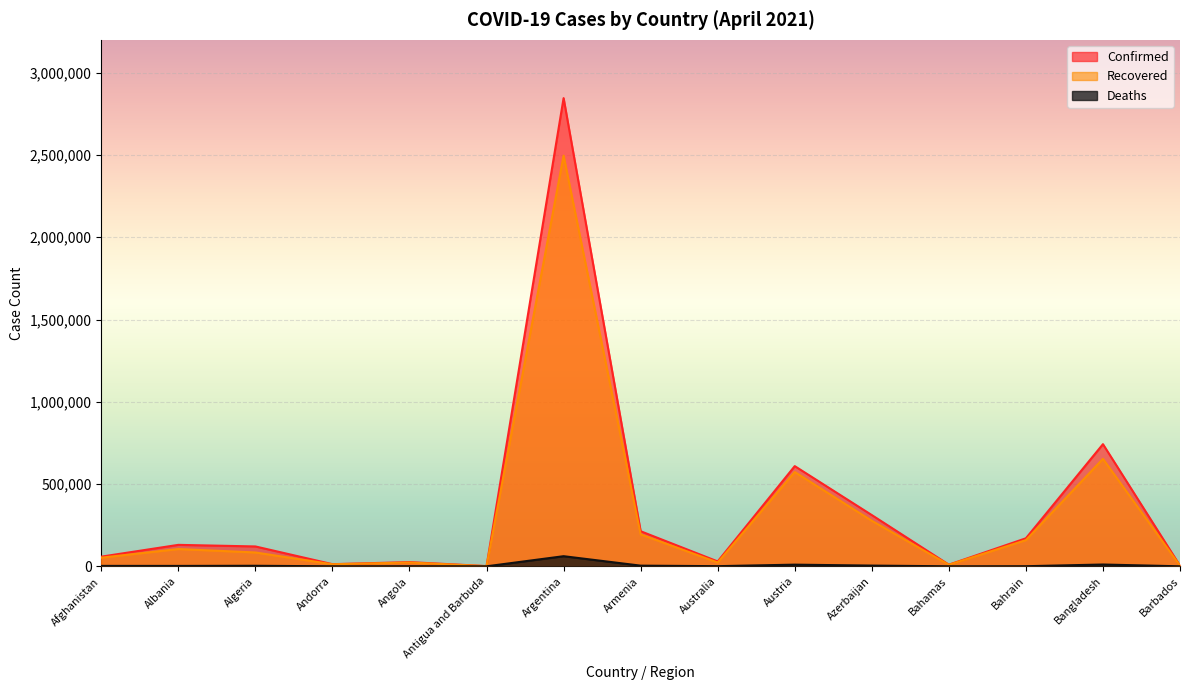

Which series has the largest range (max minus min)?

Confirmed